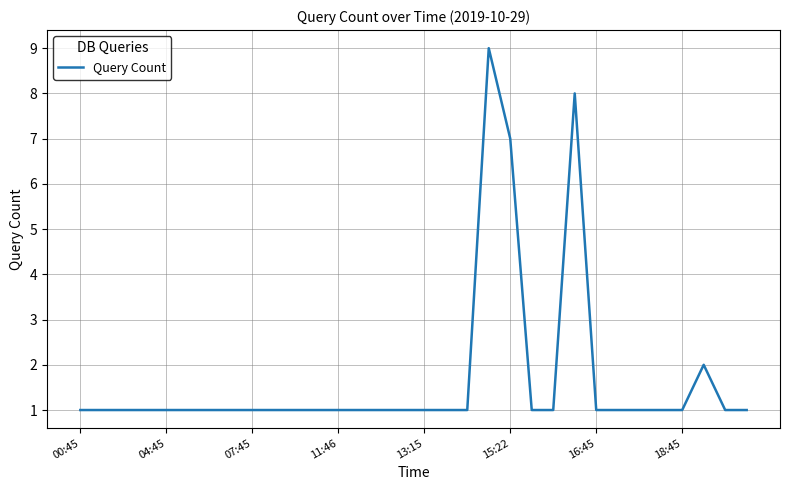

What is the maximum value shown in the chart?

9